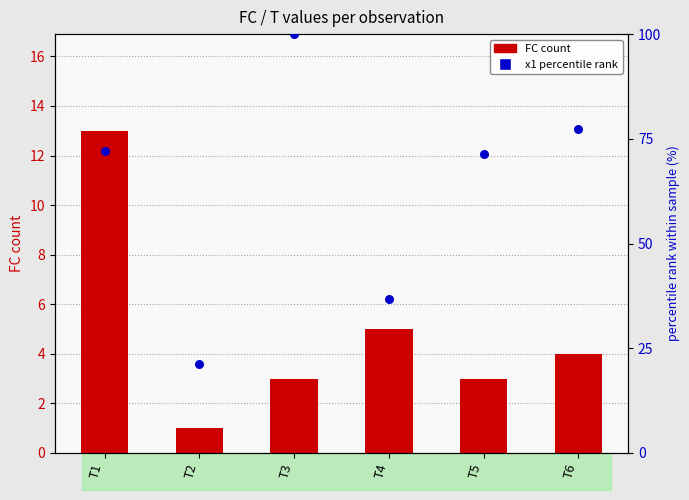

What is the total value across all series at T3?

103.0